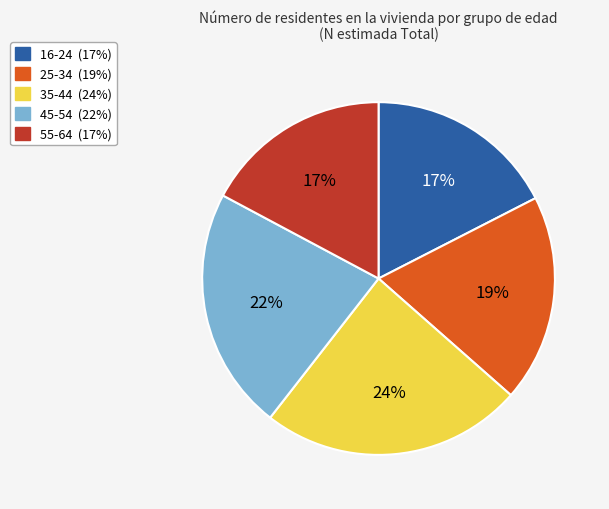

Is there a majority slice in this chart?

No